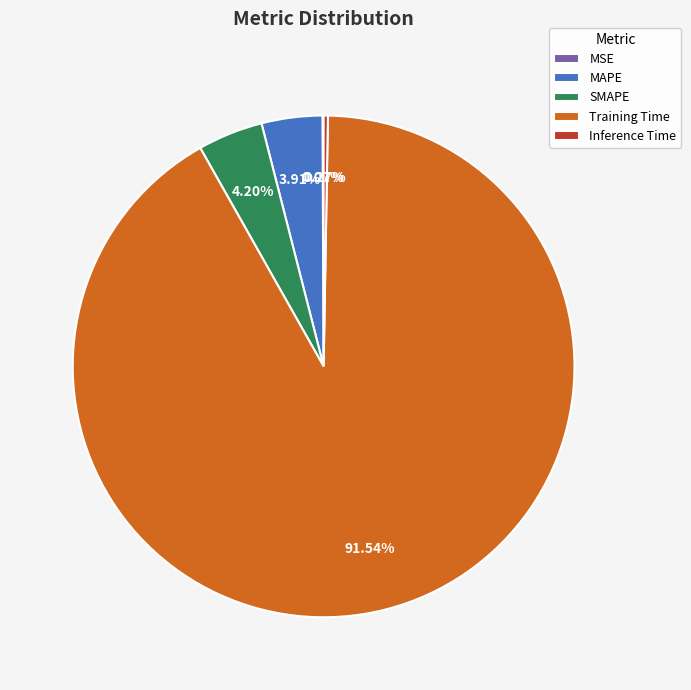

Which has a higher value, Training Time or SMAPE?

Training Time